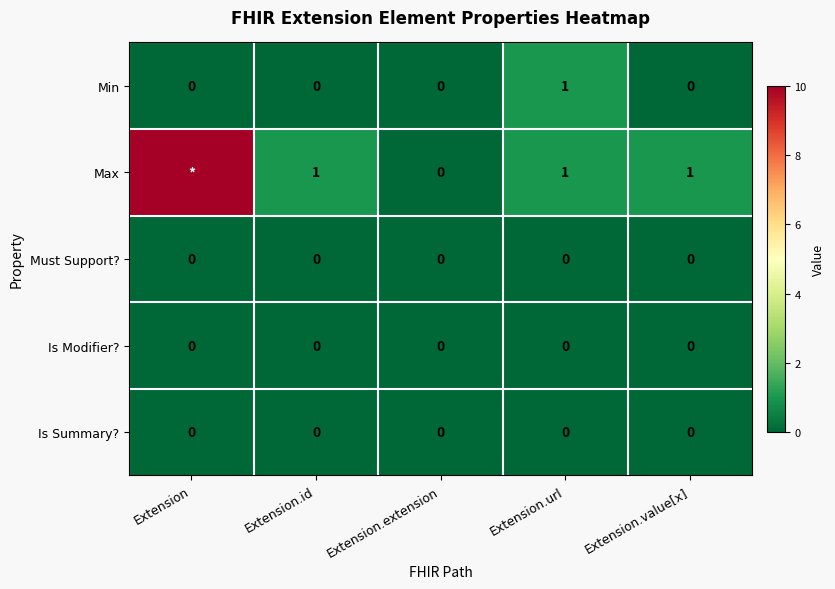

The value of Is Summary? at Extension is 0. True or false?

True